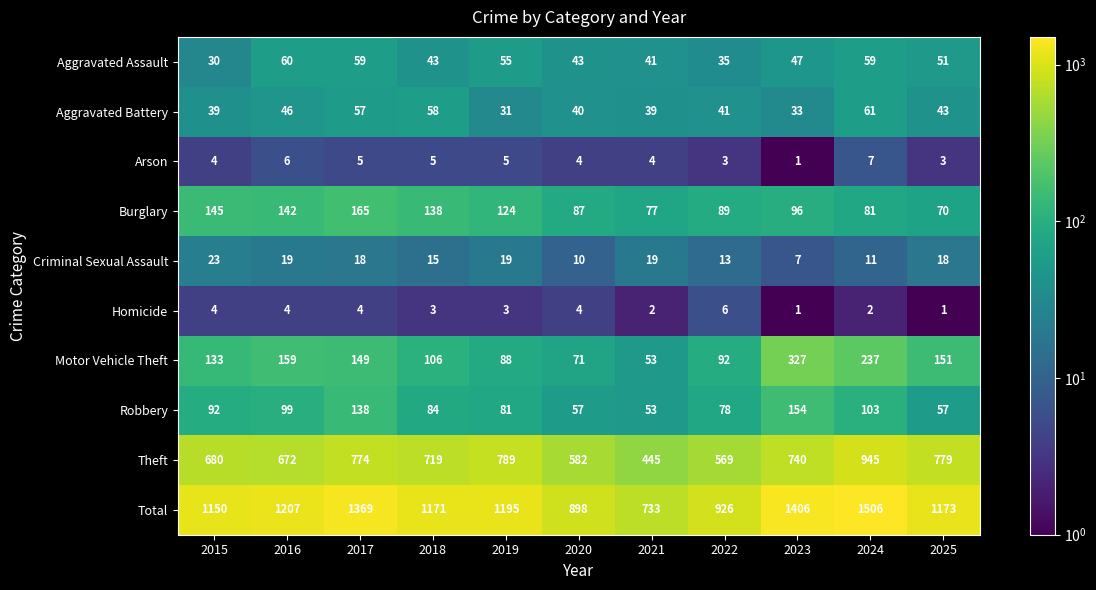

Which label corresponds to the largest value in the chart?

2024